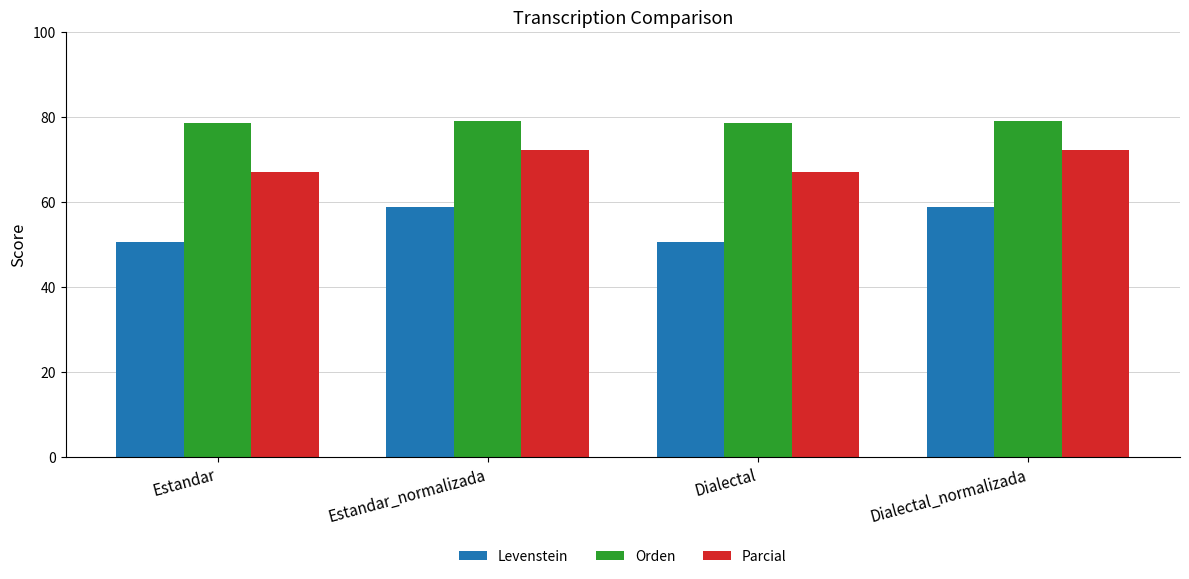

What is the value of the Orden bar at the 2nd from the left?

79.0